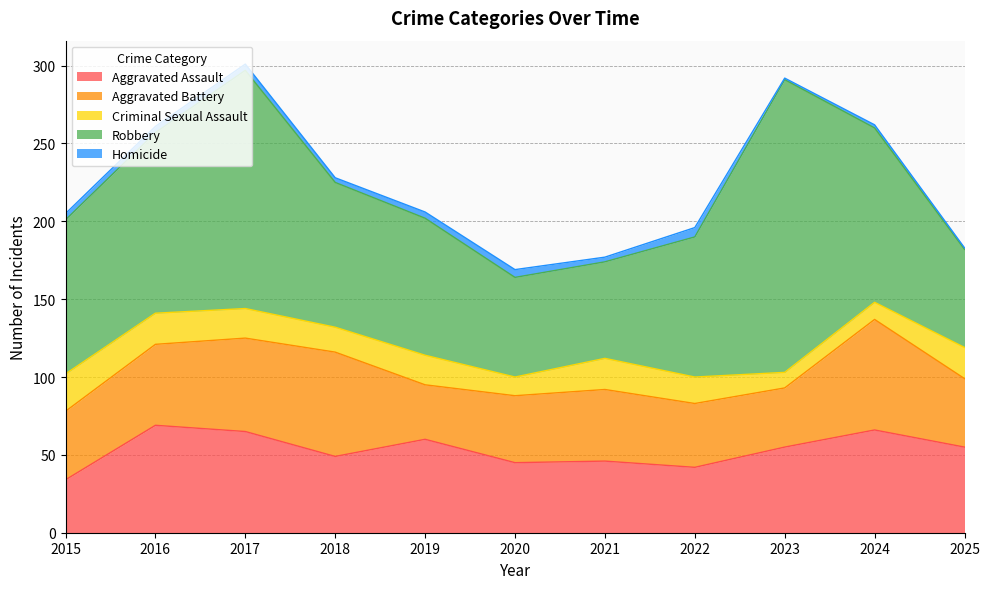

What is the total value across all series at 2021?

177